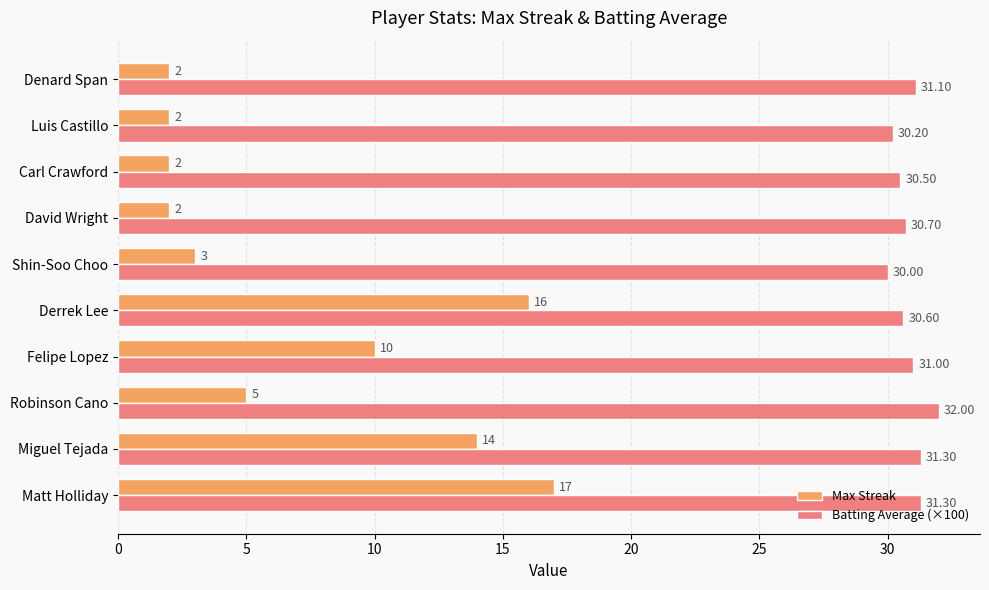

At how many categories does at least one series exceed 11?

10